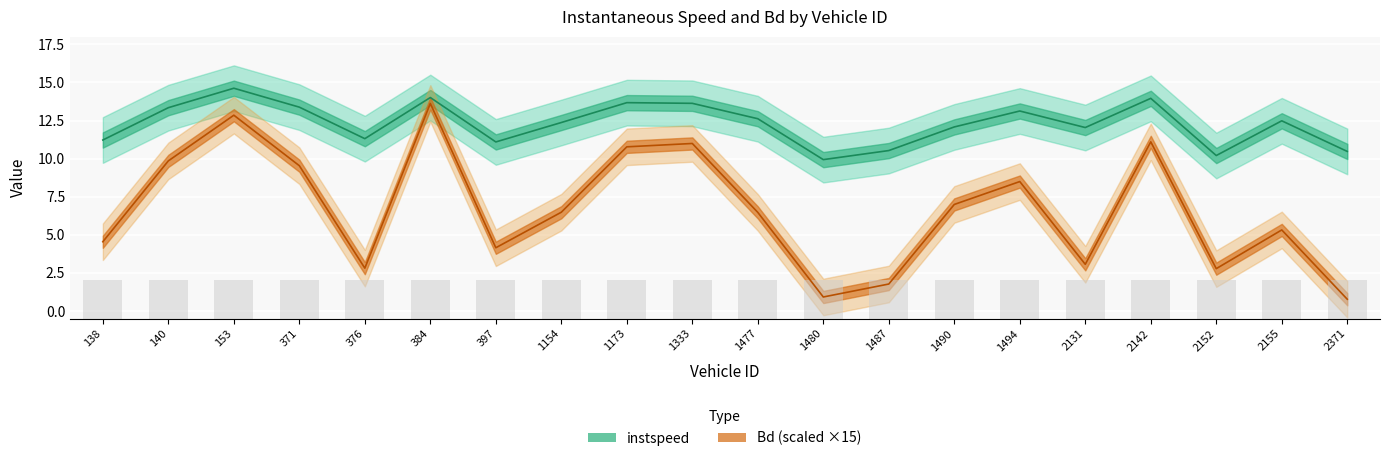

List the series in order of their peak value, lowest first.

Bd, instspeed